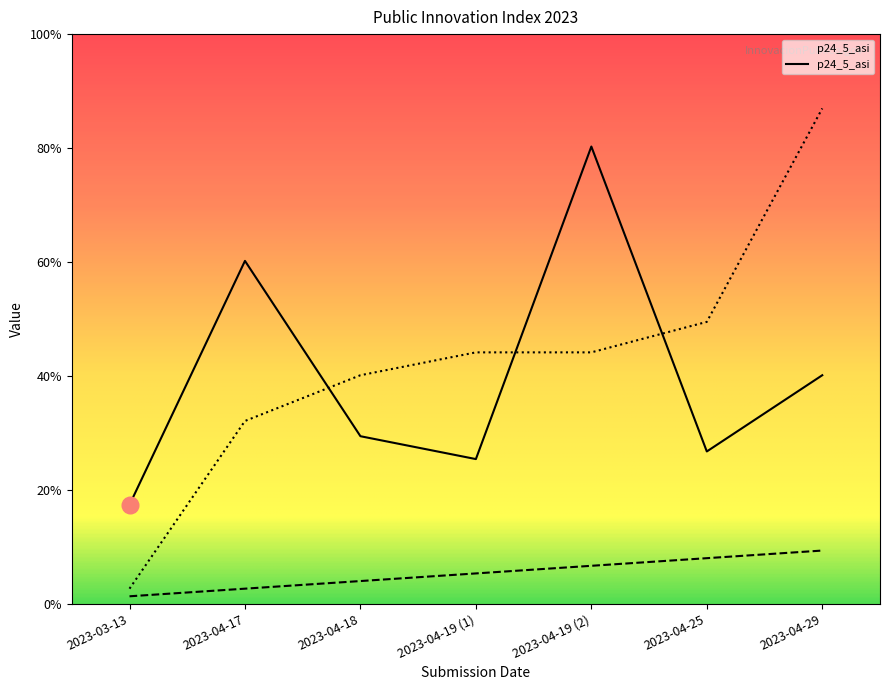

Which has a higher value, 2023-04-25 or 2023-04-18?

2023-04-18